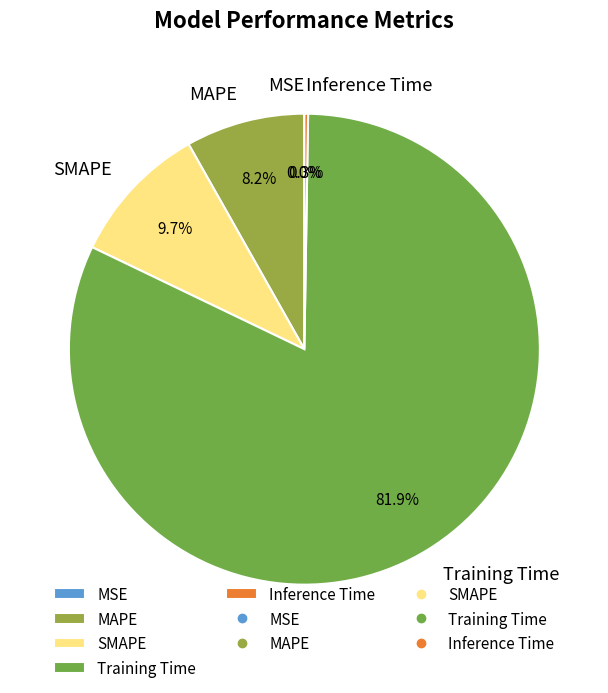

True or false: MAPE accounts for 1% of the total.

False